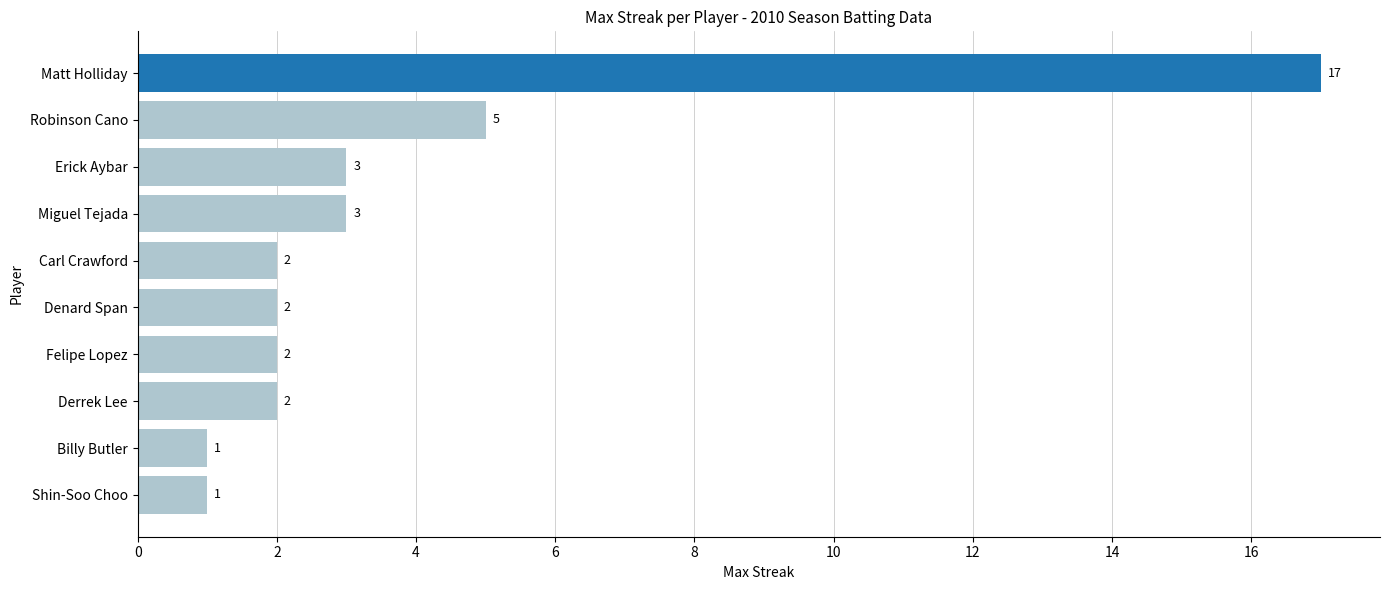

Is it true that the value at Derrek Lee is 2?

True